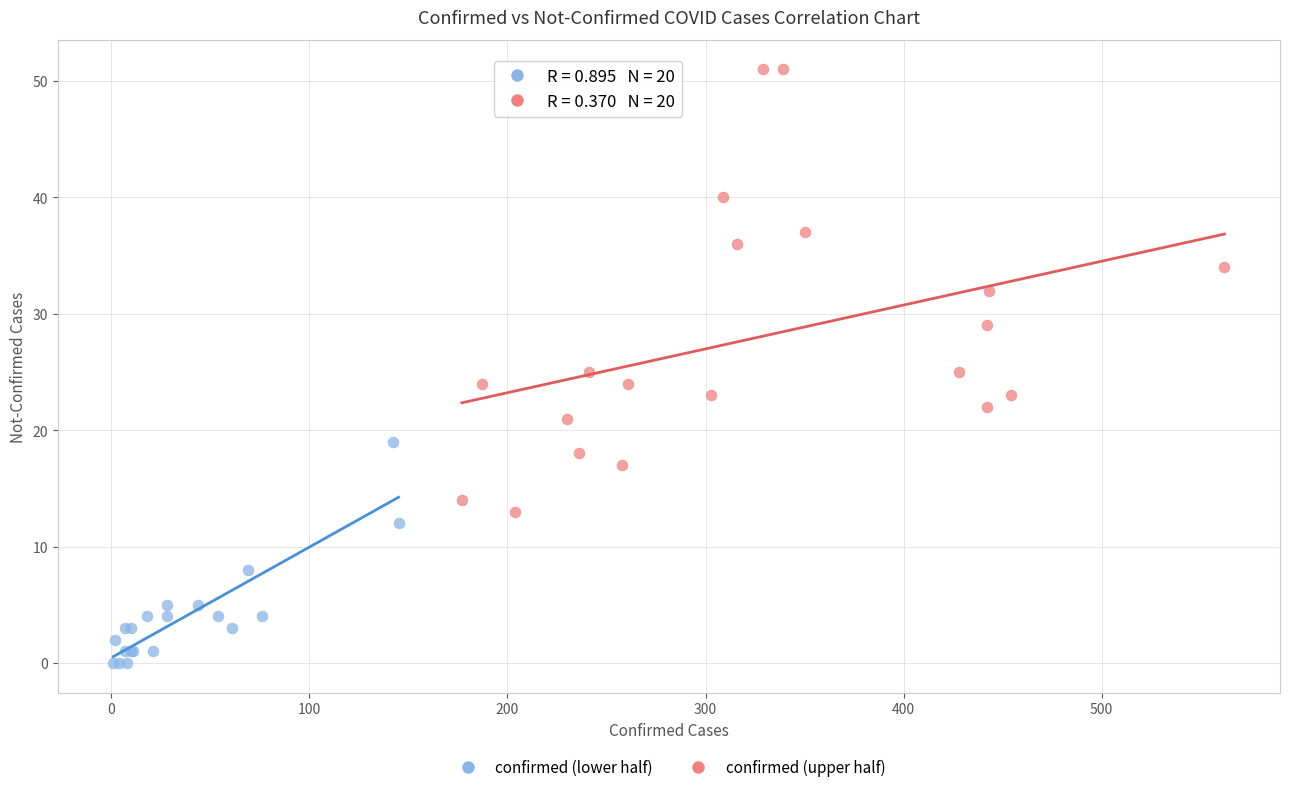

Which series reaches the maximum Y coordinate?

confirmed (upper half)